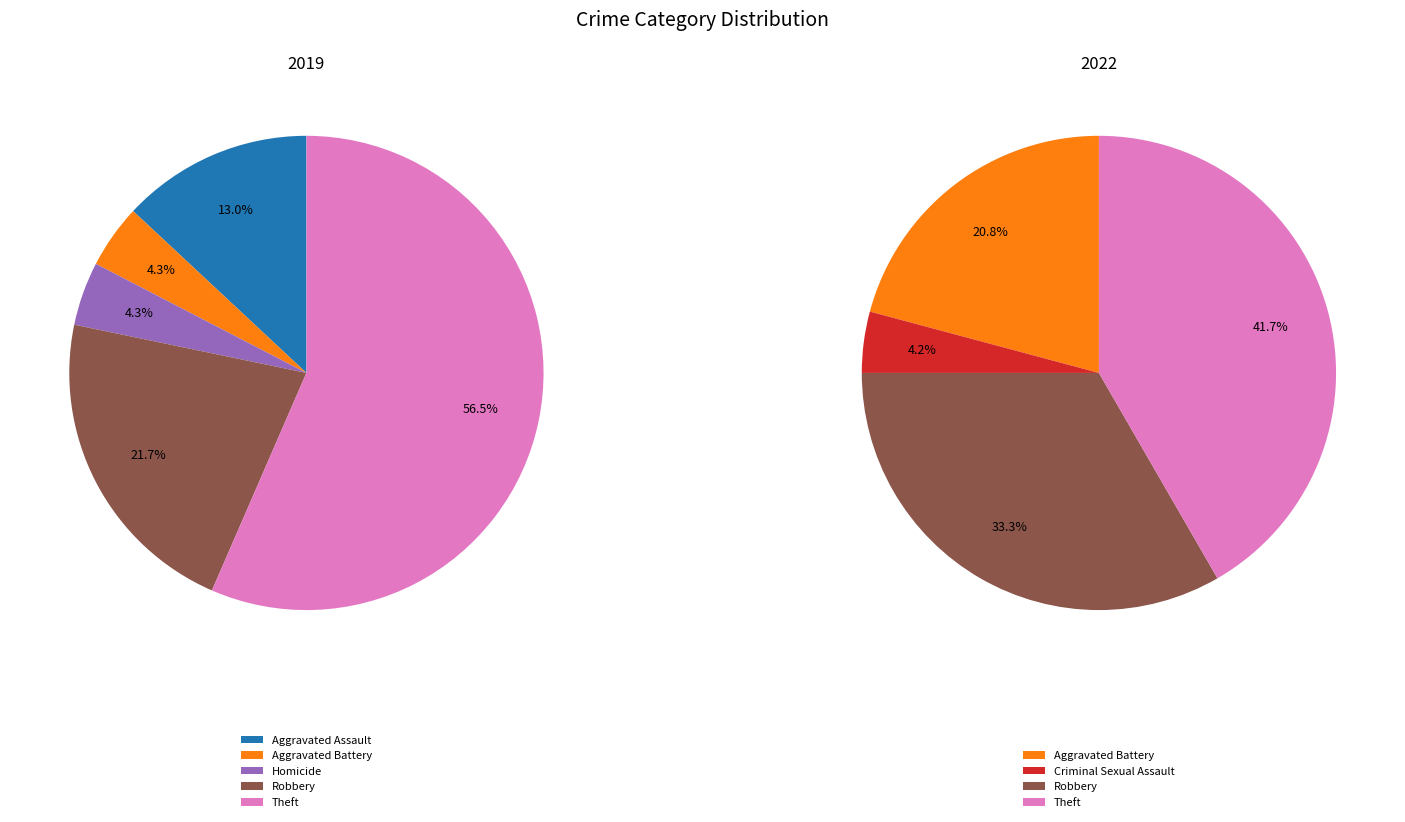

Rank the series by their average value, from lowest to highest.

values_2019, values_2022